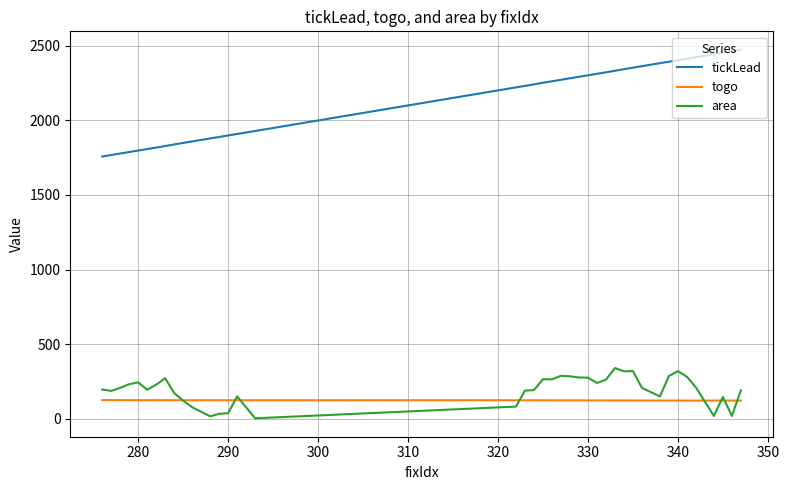

Which series has the largest total across all categories?

tickLead